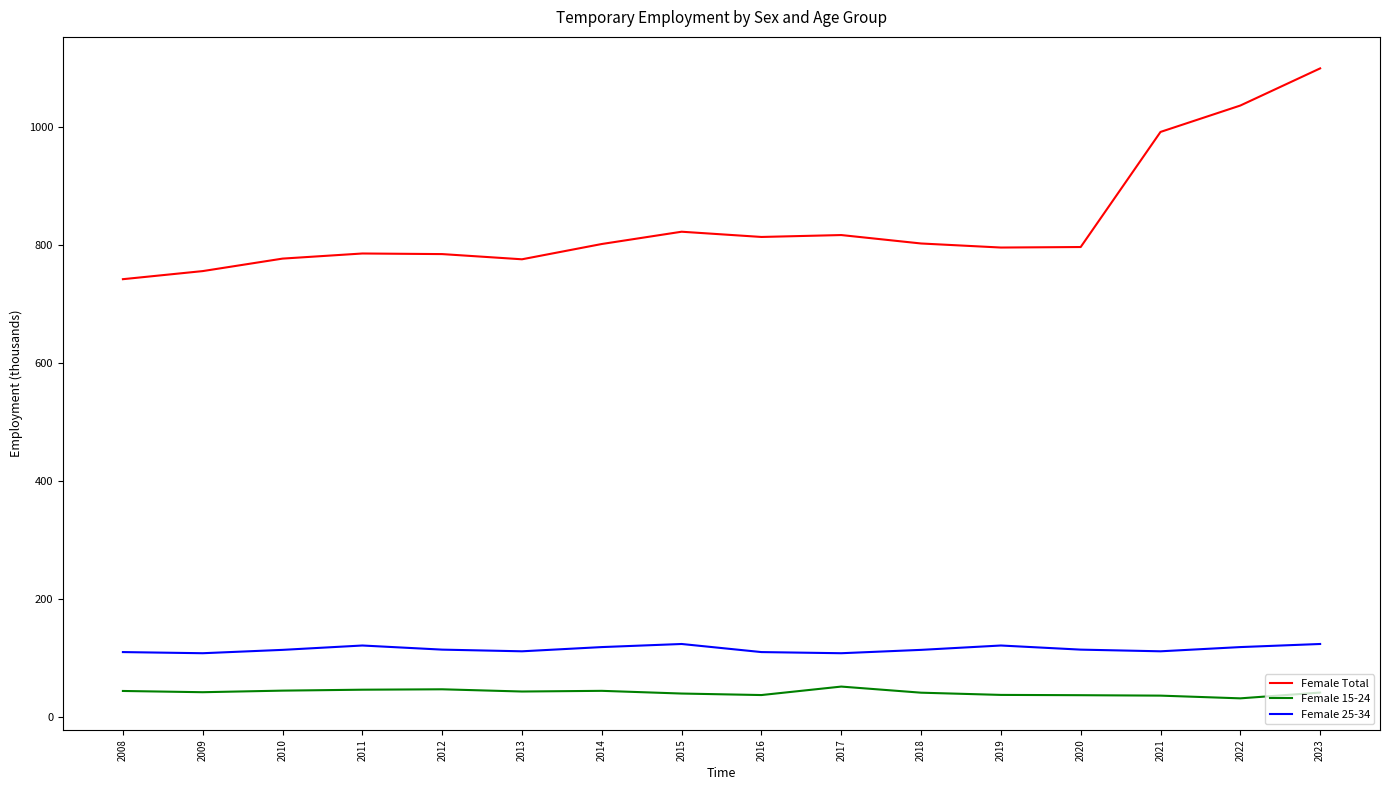

Is it true that Female Total equals 814.1 at 2016?

True